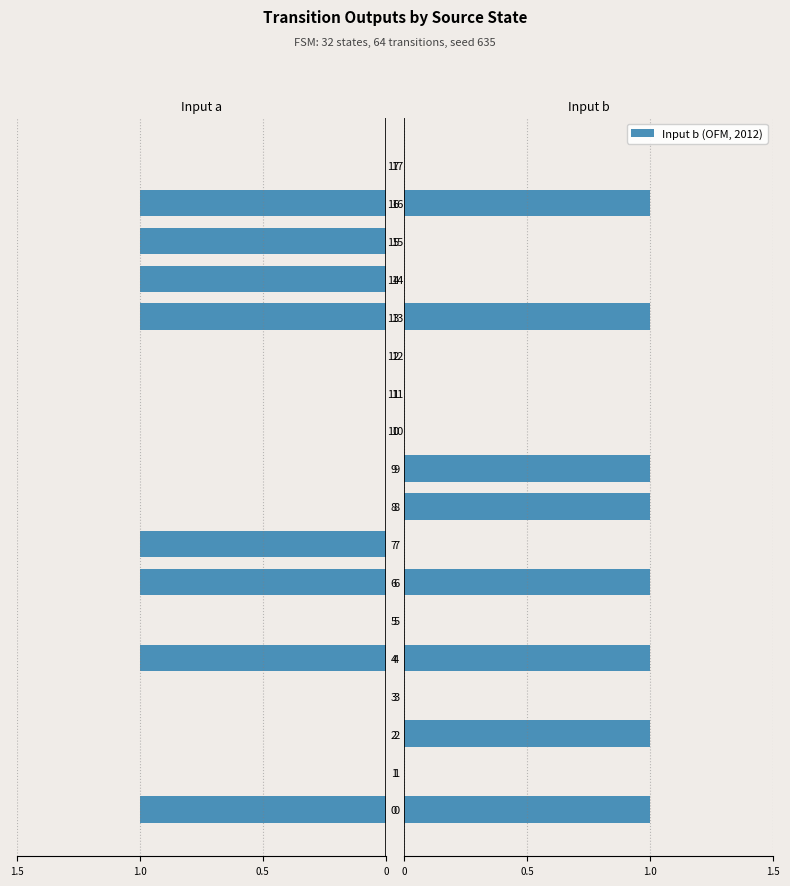

The value of Input b (OFM, 2012) at 1 is 0. True or false?

True